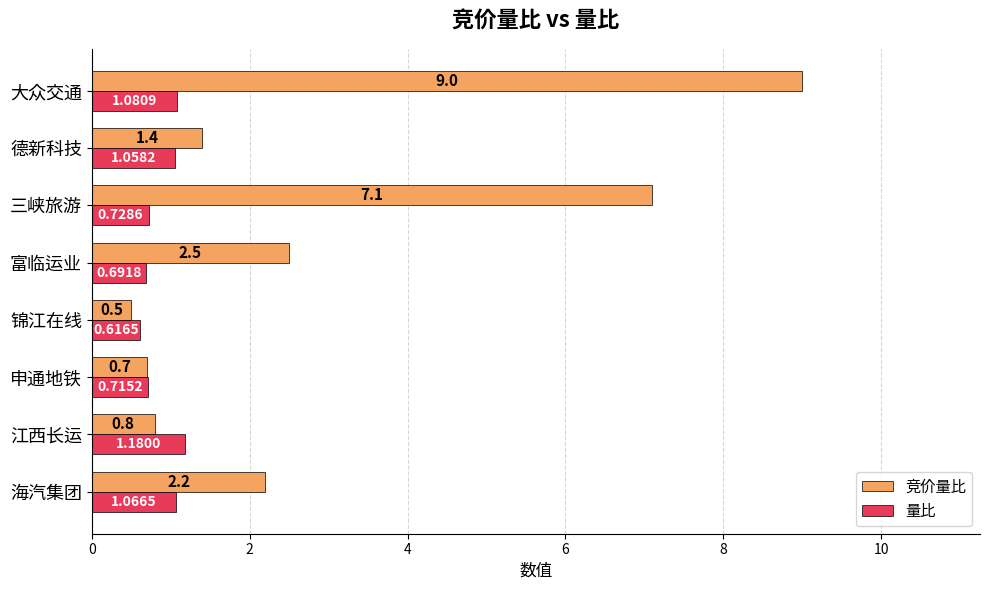

Which series has the widest spread of values?

竞价量比